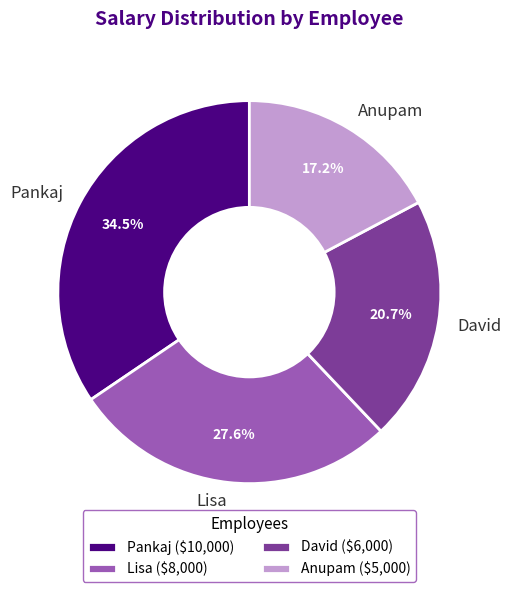

Does any single category account for the majority?

No